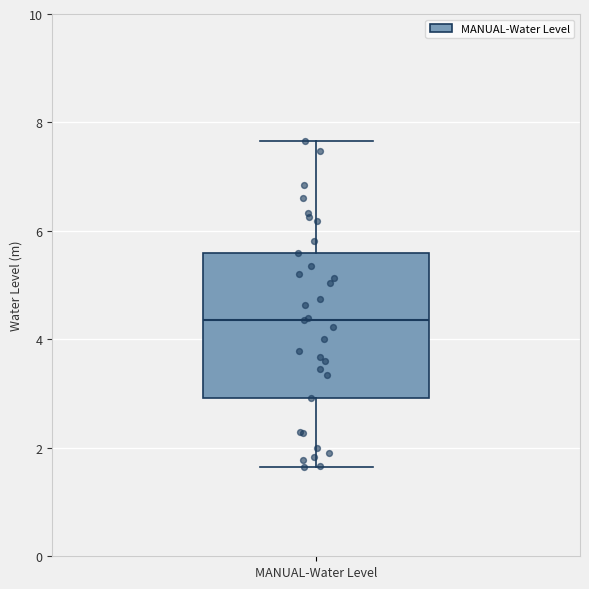

Where is the lower edge of the box for MANUAL-Water Level on the y-axis? The values are not printed on the chart, so give them approximately, as read against the axis.

3.0